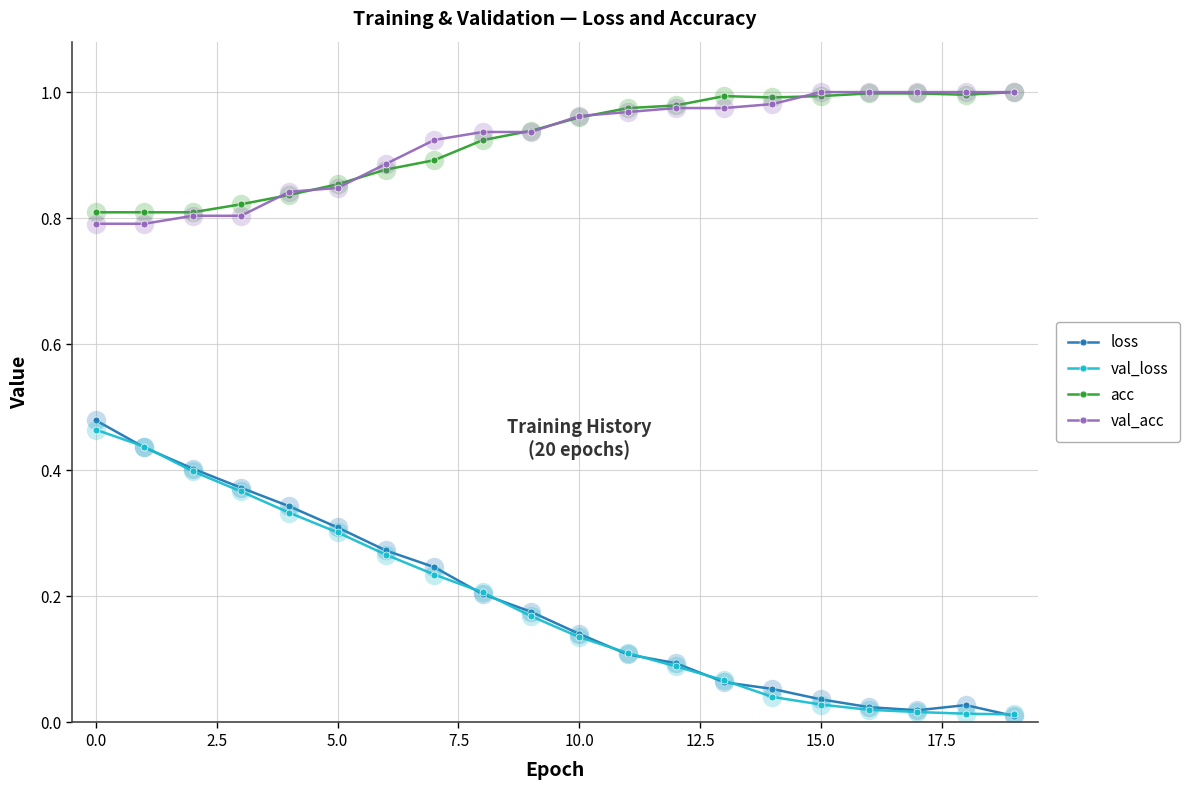

Which series ends up on top after the final intersection of loss and val_loss?

val_loss